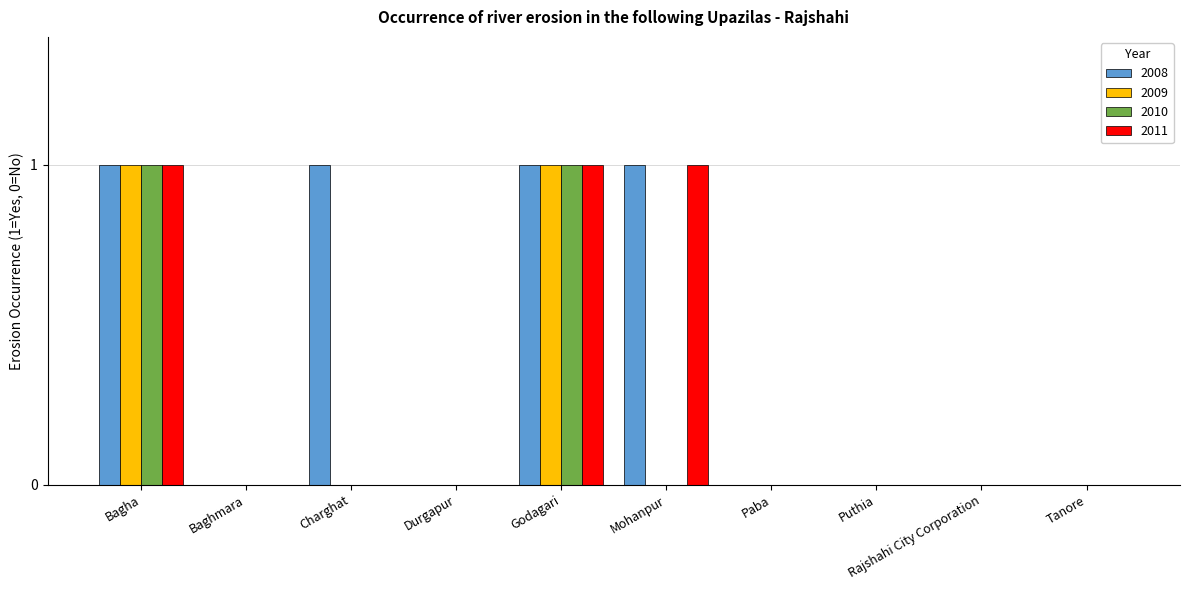

Count the 2011 values in the range 0 to 1.

10